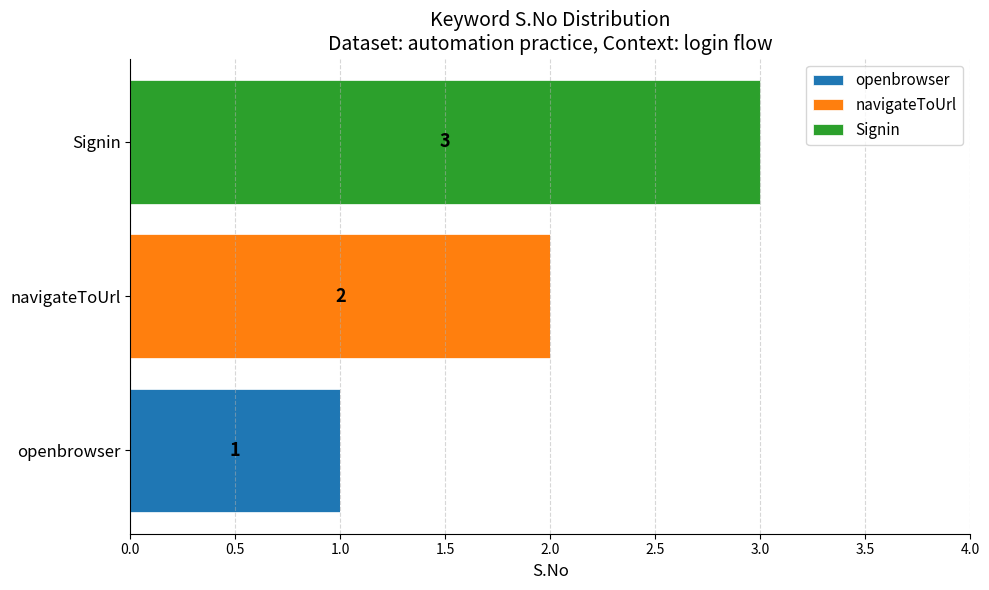

At which category is the sum across all series the highest?

Signin